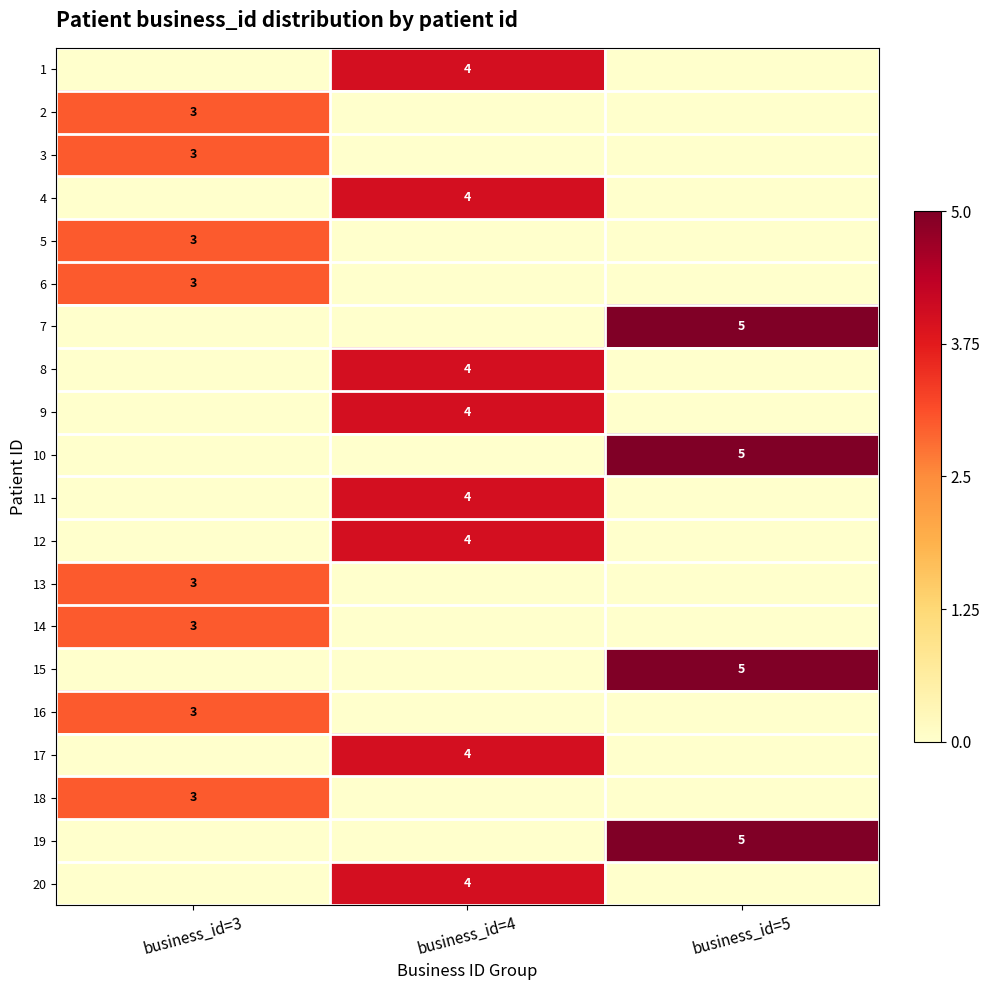

The value of 9 at business_id=4 is 2. True or false?

False